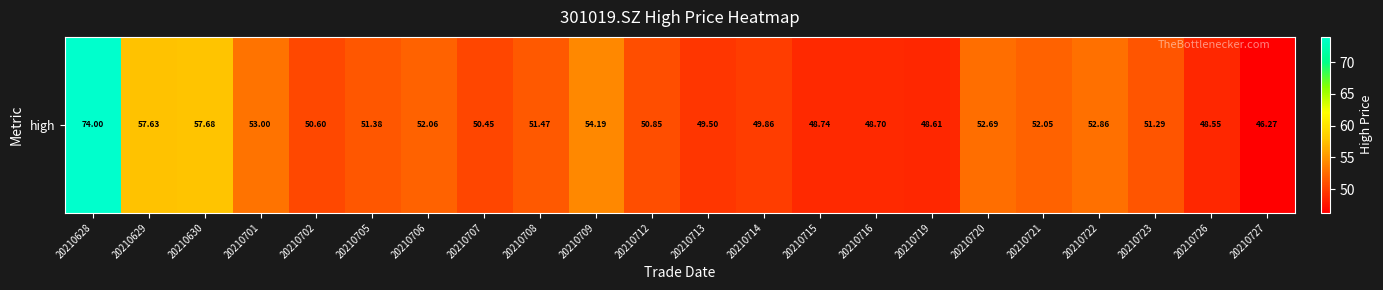

Reading right to left, extract all data points from this chart.

46.3	48.5	51.3	52.9	52.0	52.7	48.6	48.7	48.7	49.9	49.5	50.9	54.2	51.5	50.5	52.1	51.4	50.6	53.0	57.7	57.6	74.0